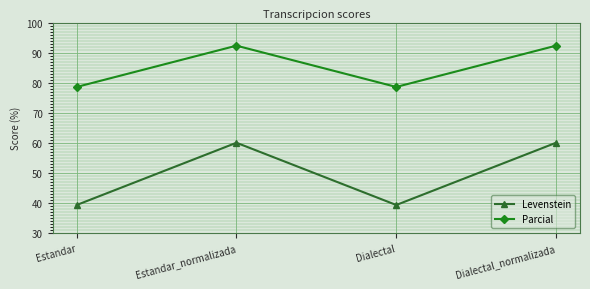

What are all the series names shown in the legend?

Levenstein, Parcial